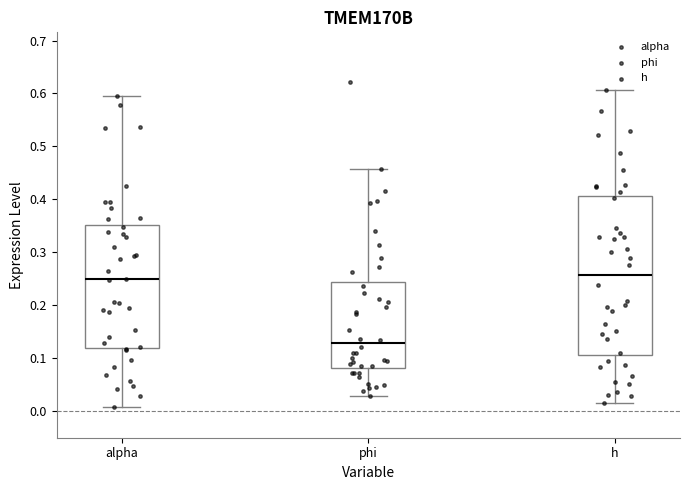

Comparing the boxes themselves (not the whiskers), which one is the tallest?

h